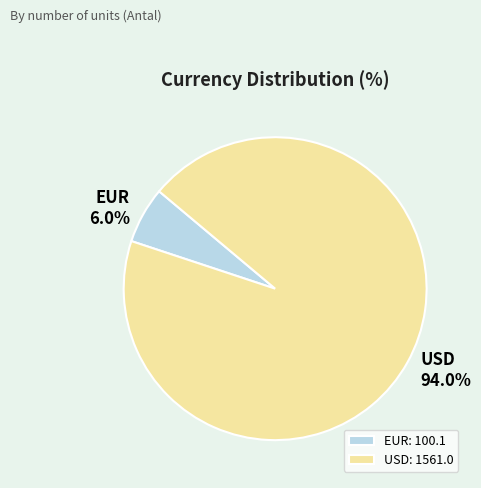

To the nearest percent, what is the difference between the largest and smallest slice percentages?

88%